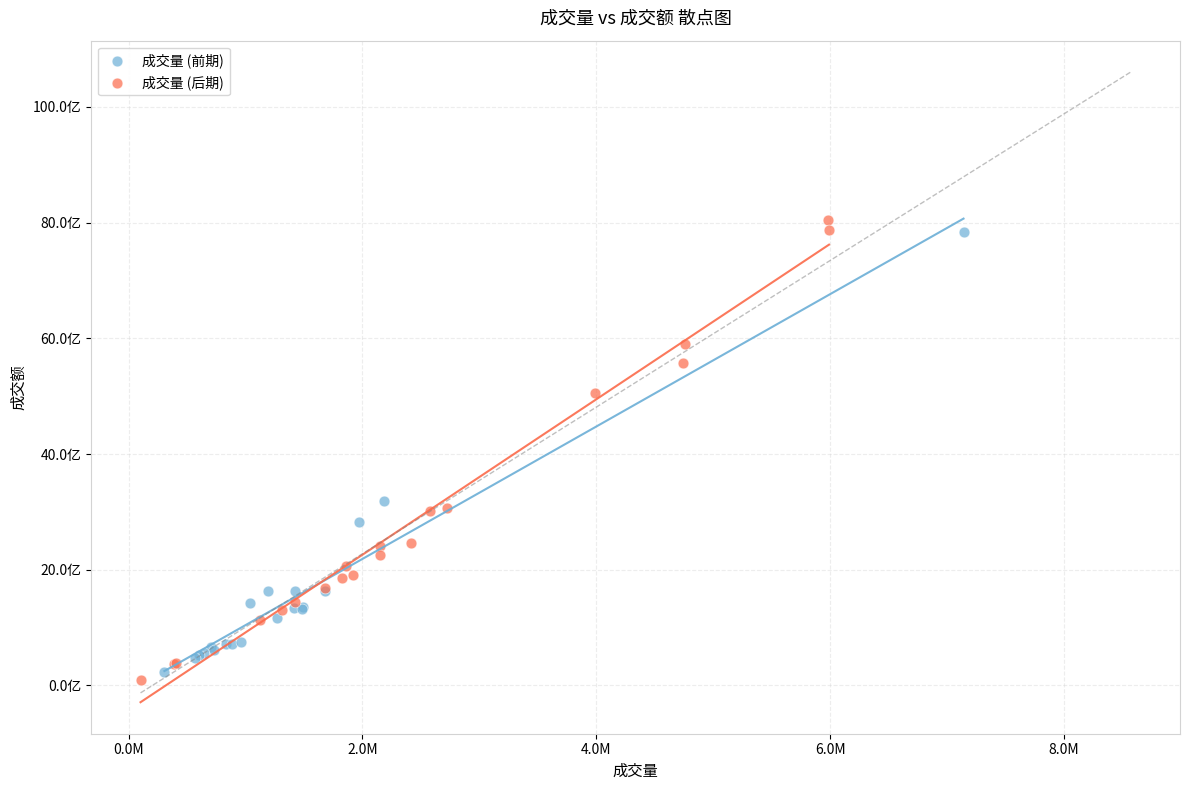

What are all the series names shown in the legend?

成交量 (前期), 成交量 (后期)